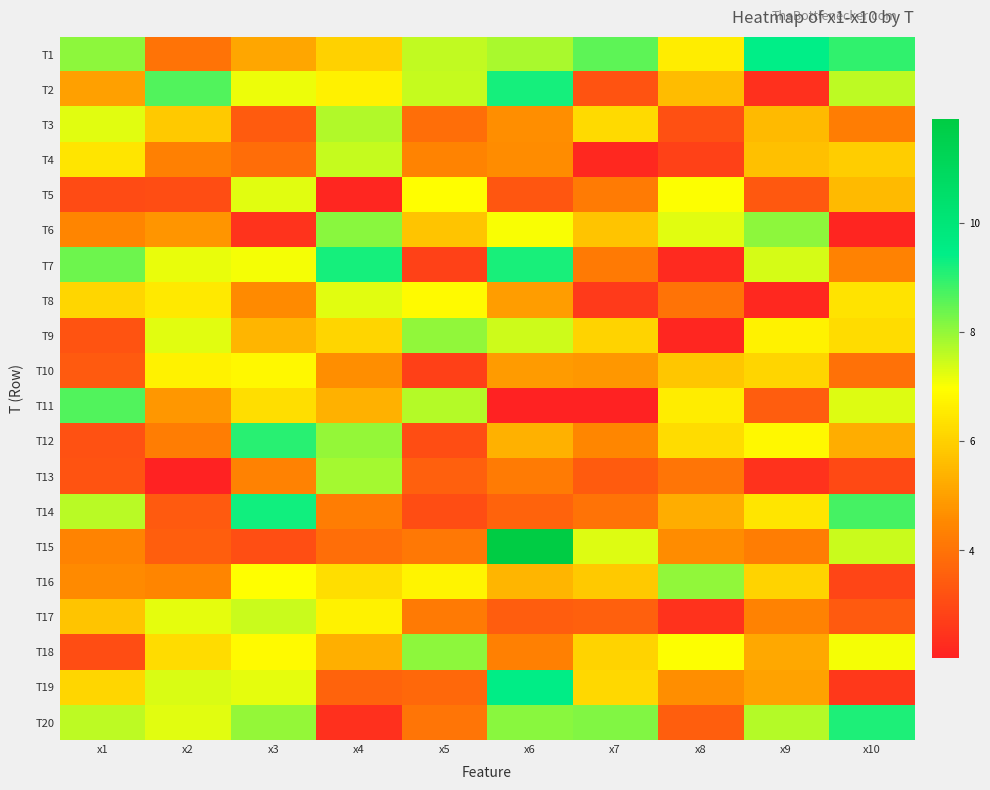

What is the difference between the highest and lowest values at x2?

6.6